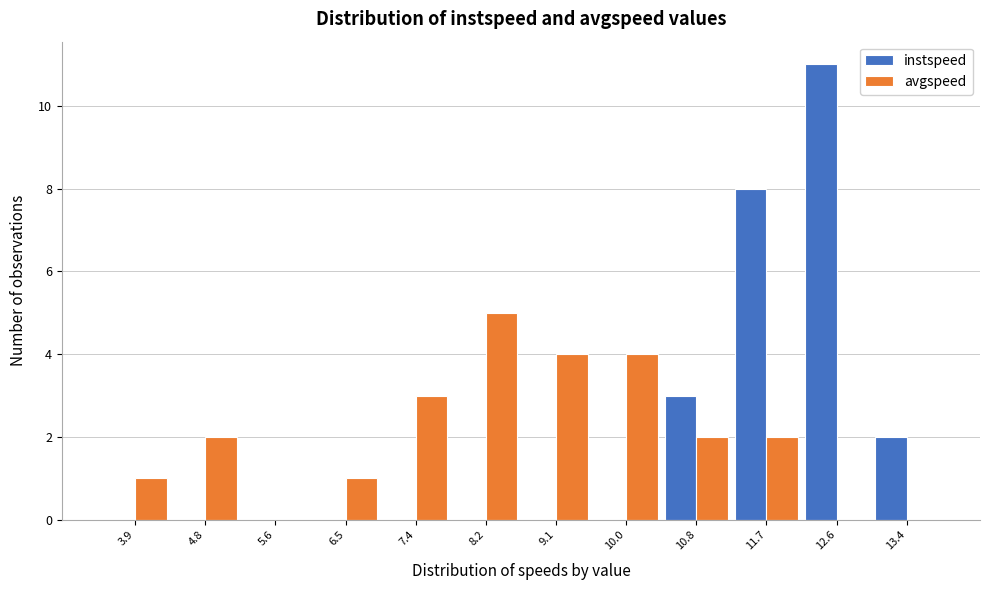

Reading right to left, list all the values displayed in this chart.

instspeed: 13.4=2	12.6=11	11.7=8	10.8=3	10.0=0	9.1=0	8.2=0	7.4=0	6.5=0	5.6=0	4.8=0	3.9=0
avgspeed: 13.4=0	12.6=0	11.7=2	10.8=2	10.0=4	9.1=4	8.2=5	7.4=3	6.5=1	5.6=0	4.8=2	3.9=1